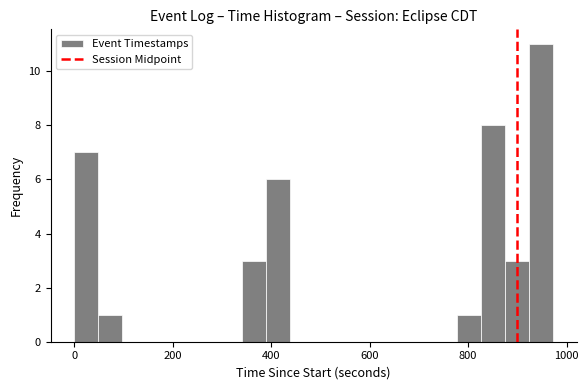

Read against the x-axis, roughly where is the centre of the tallest bar?

940